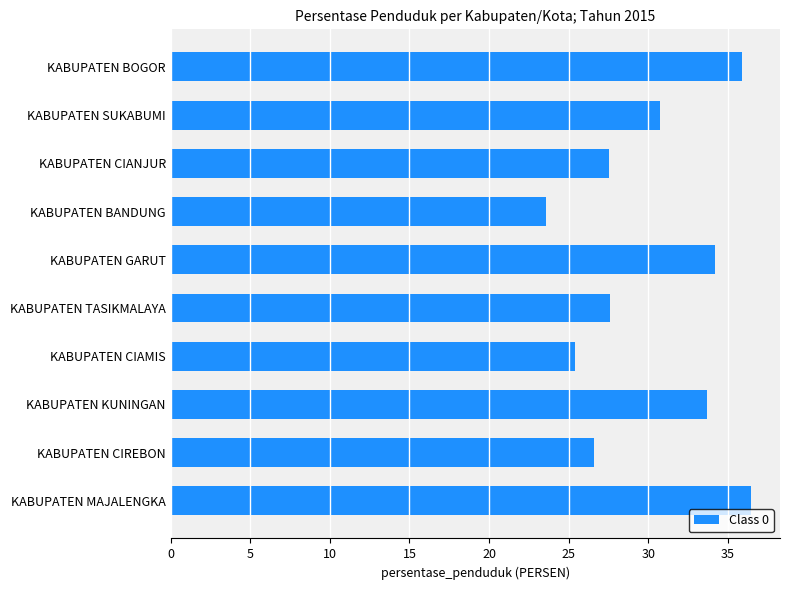

What is the value of the 1st bar from the top?

35.9